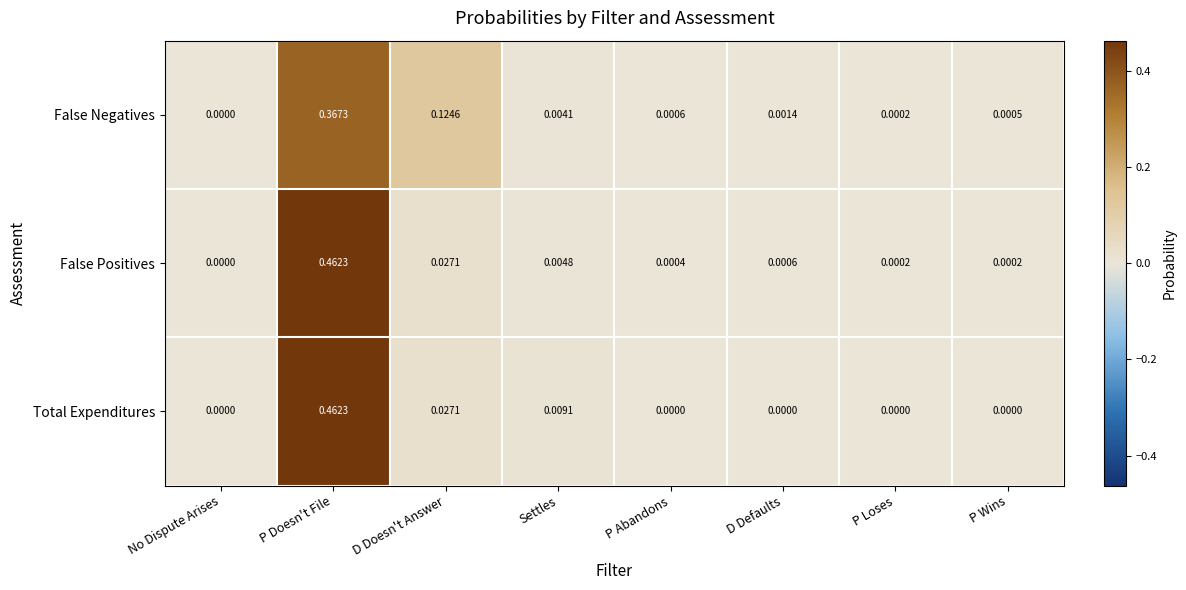

Which category has the highest value in the False Negatives series?

P Doesn't File